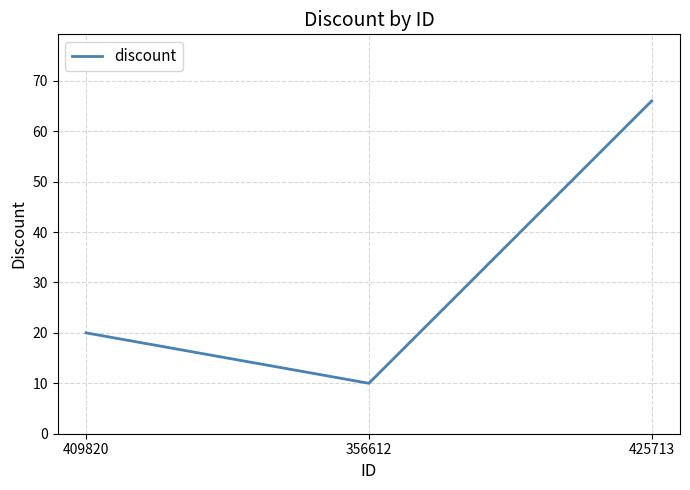

How many lines are shown in the chart?

1